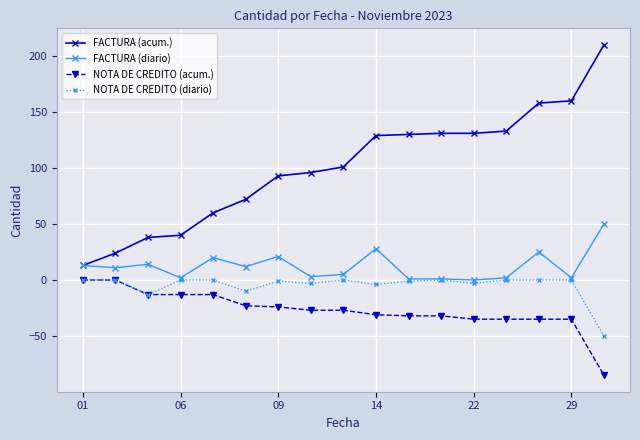

Which series has the largest range (max minus min)?

FACTURA (acum.)